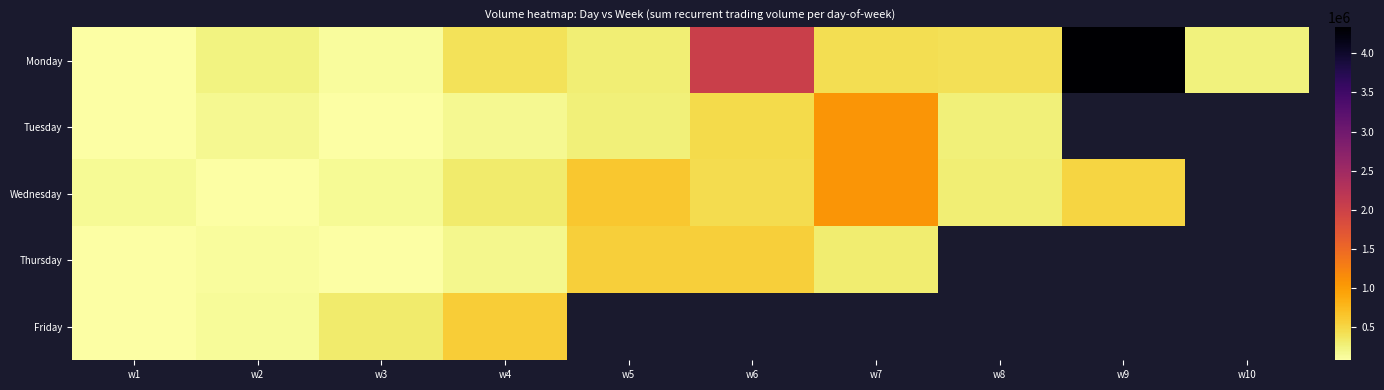

Is the value of Monday at w10 greater than the value of Wednesday at w6?

No